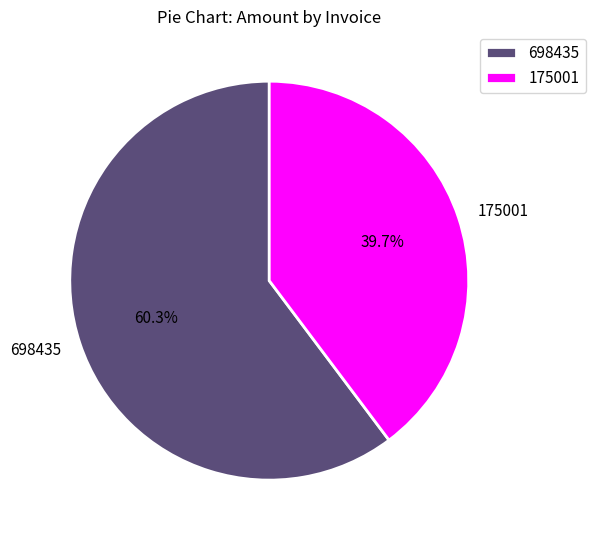

How much of the chart is everything except 175001?

60.3%